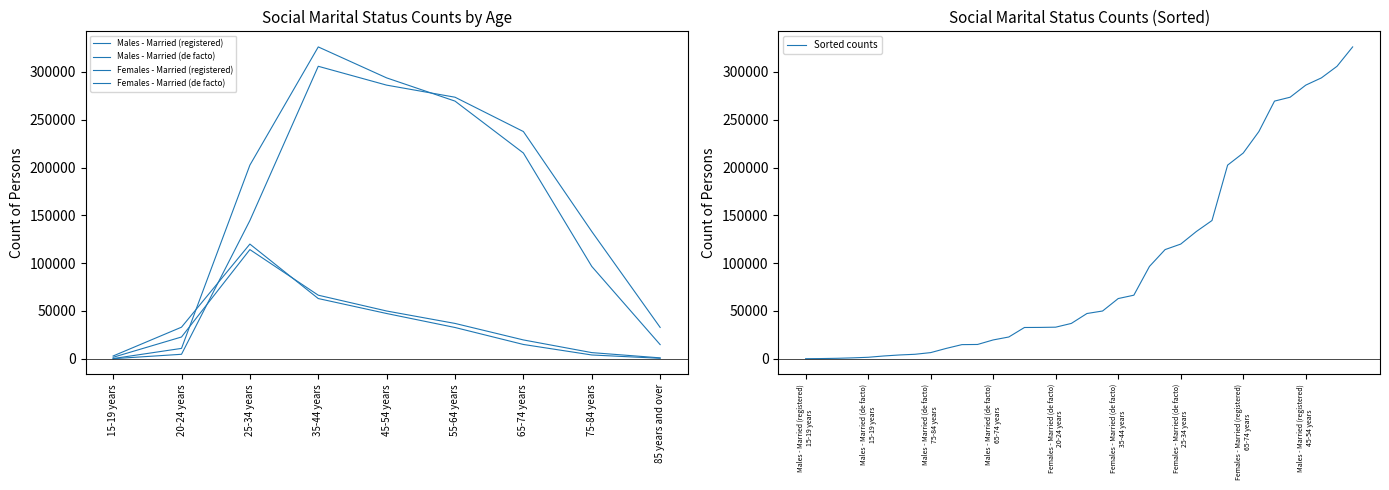

Which series has the largest total across all categories?

Females - Married (registered)